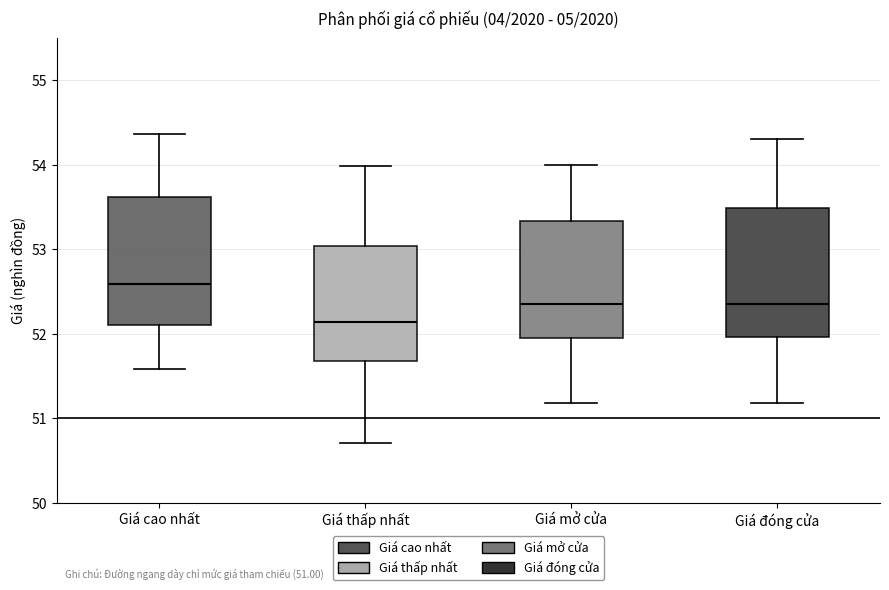

Which box's median line is the highest?

Giá cao nhất